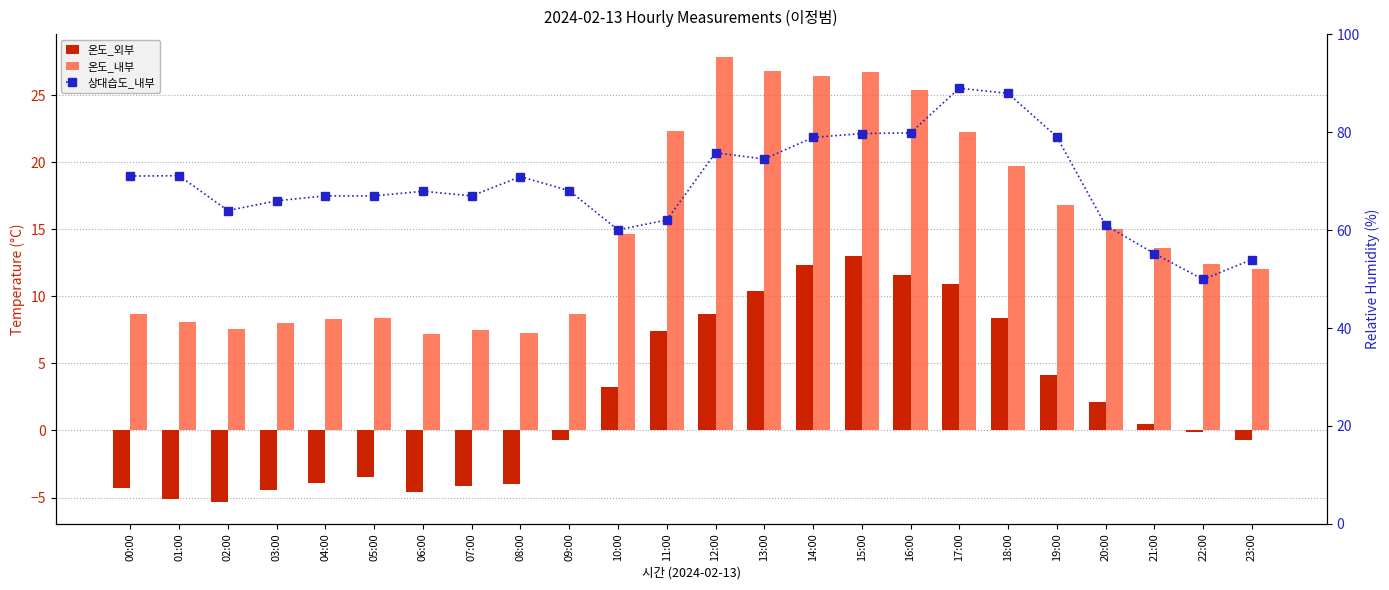

What is the minimum value for 상대습도_내부?

49.9